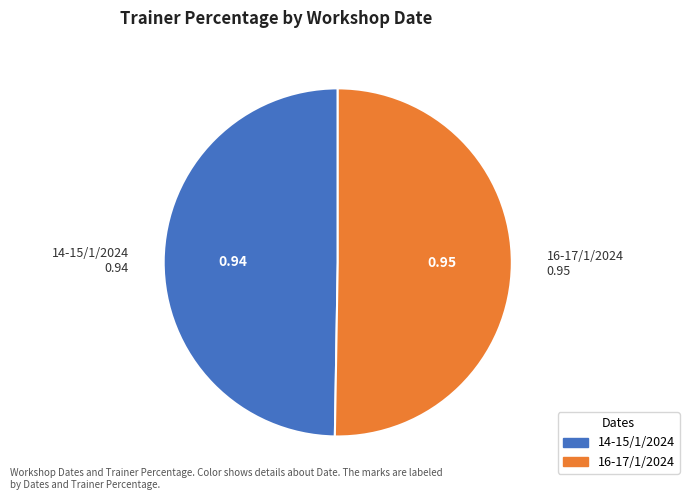

Which category accounts for the majority?

16-17/1/2024